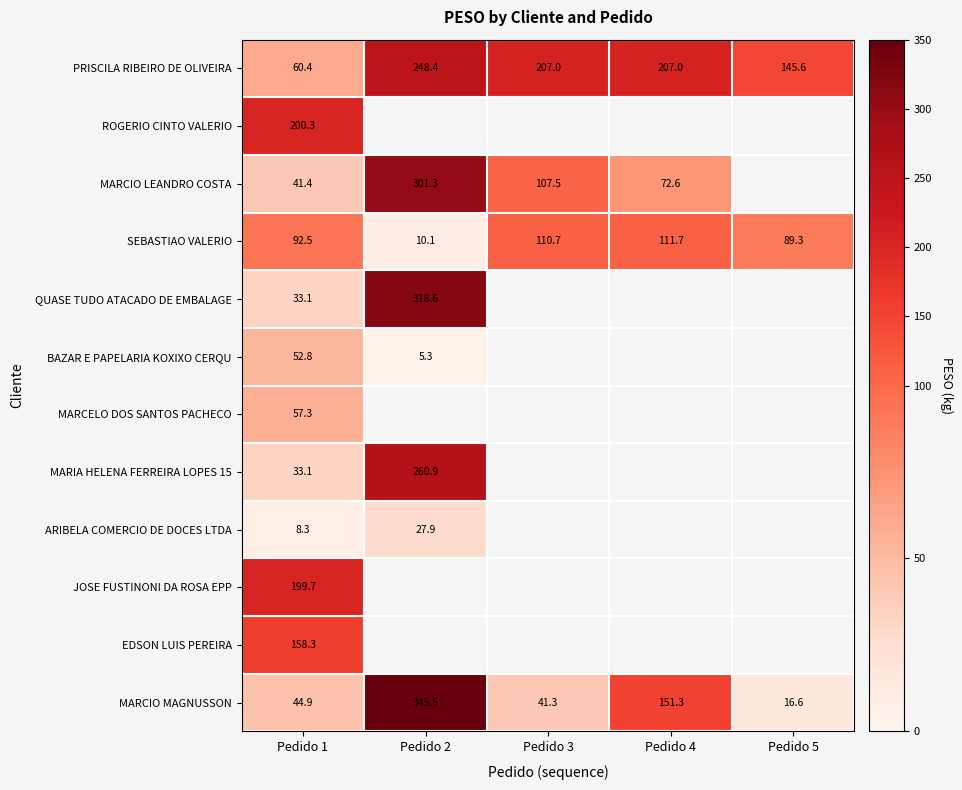

At which category does the chart reach its minimum across all series?

Pedido 2